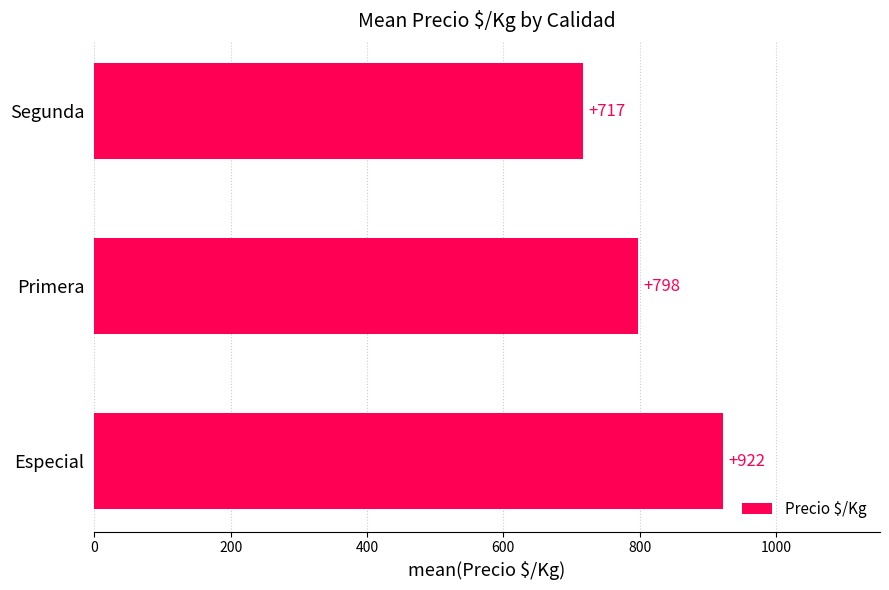

Is it true that the value at Segunda is 1250?

False